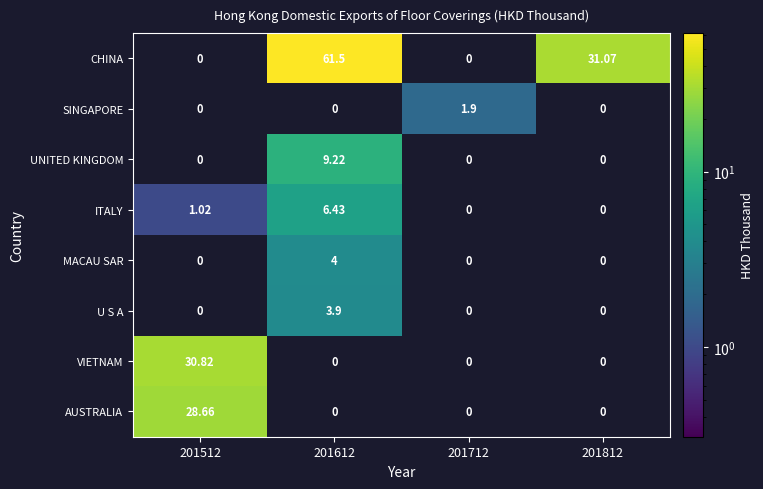

What is the approximate value of MACAU SAR at 201612?

4.0